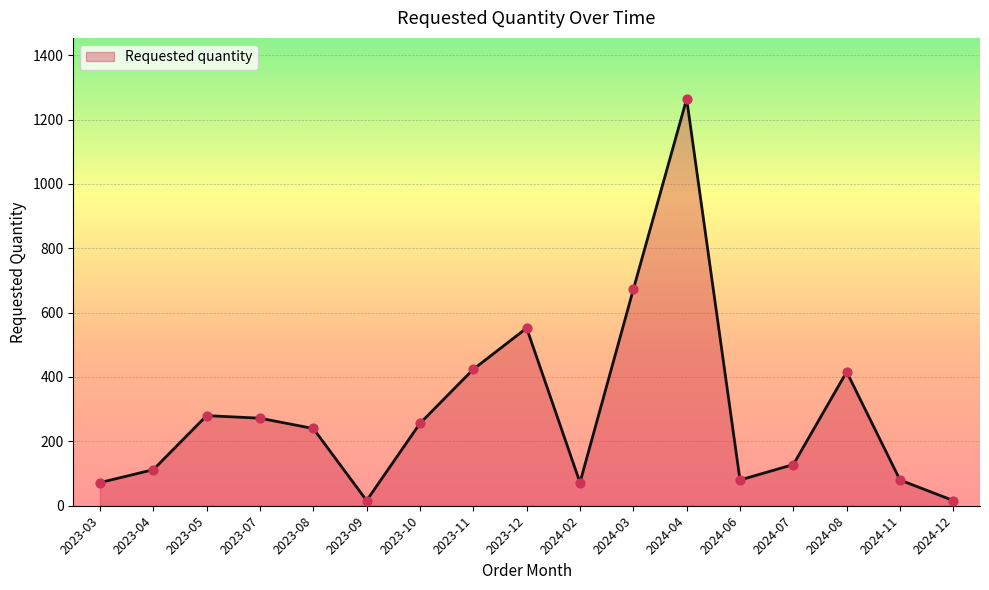

Approximately how many times larger is the value at 2023-12 compared to 2024-08?

1.3